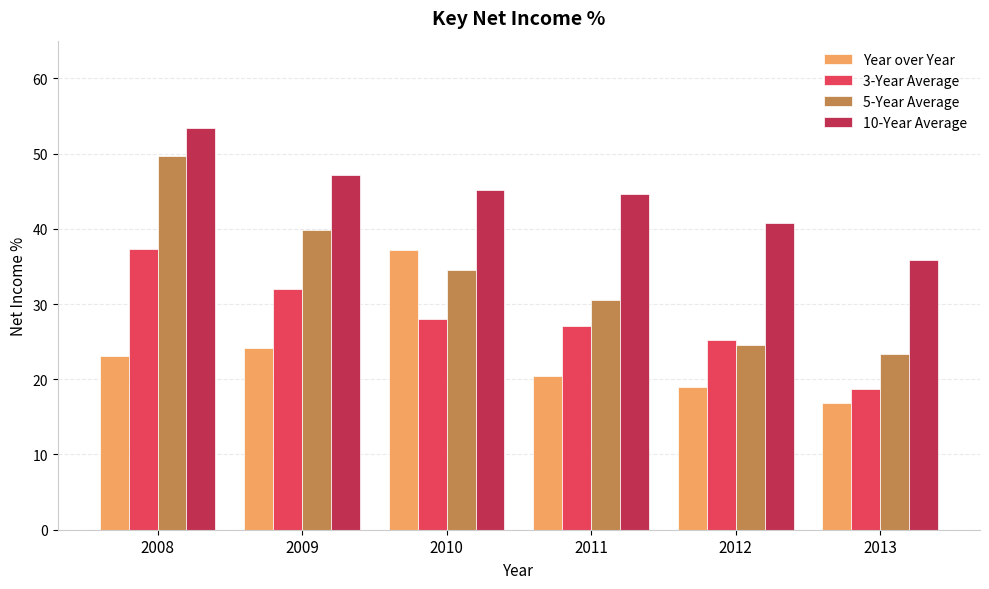

Rank the series by their average value, from lowest to highest.

Year over Year, 3-Year Average, 5-Year Average, 10-Year Average